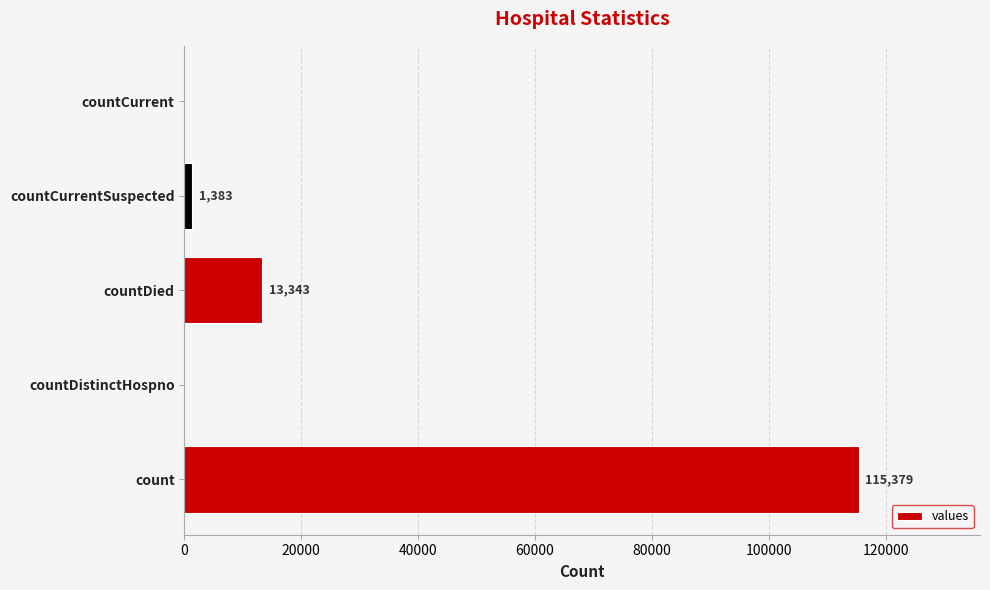

How many positive values are there?

3